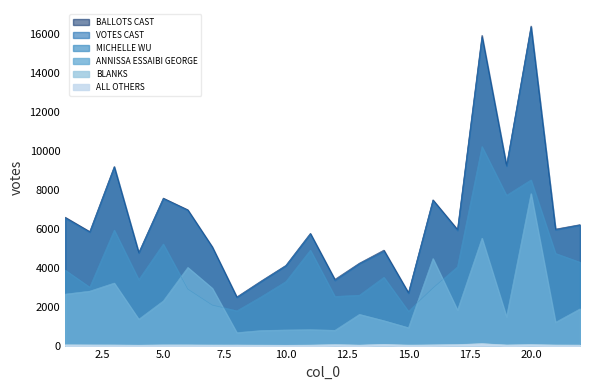

What is the maximum value for VOTES CAST?

16365